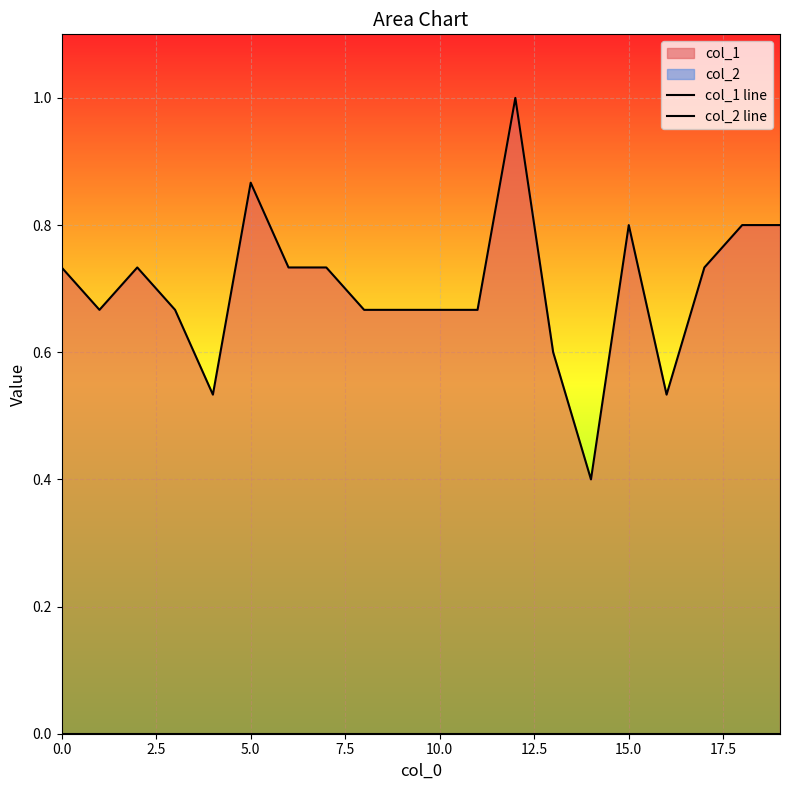

Which series has the widest spread of values?

col_1 line